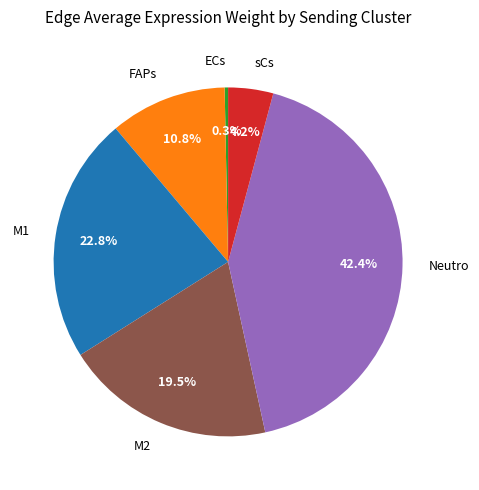

How many segments does this pie chart have?

6